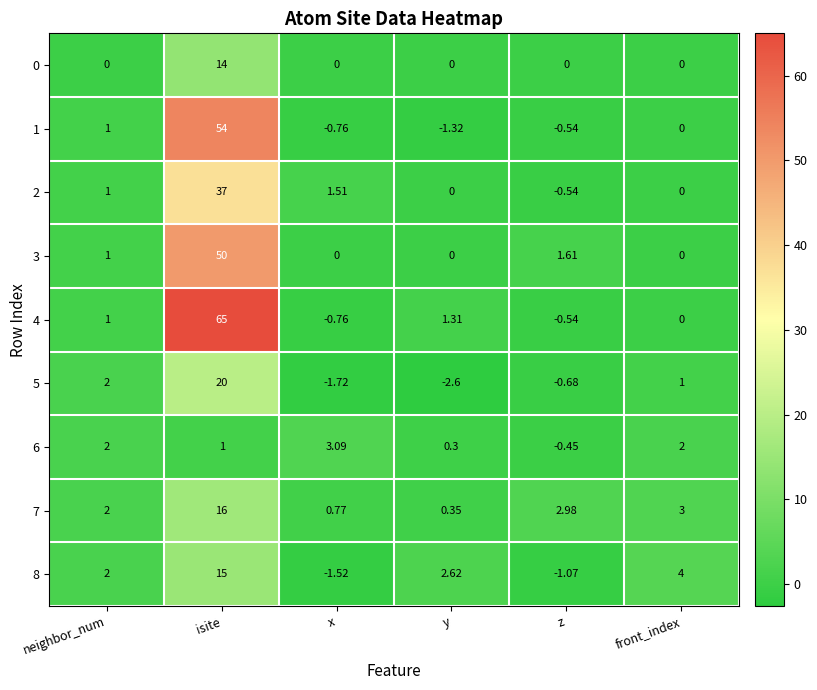

Count the number of data series in this chart.

9